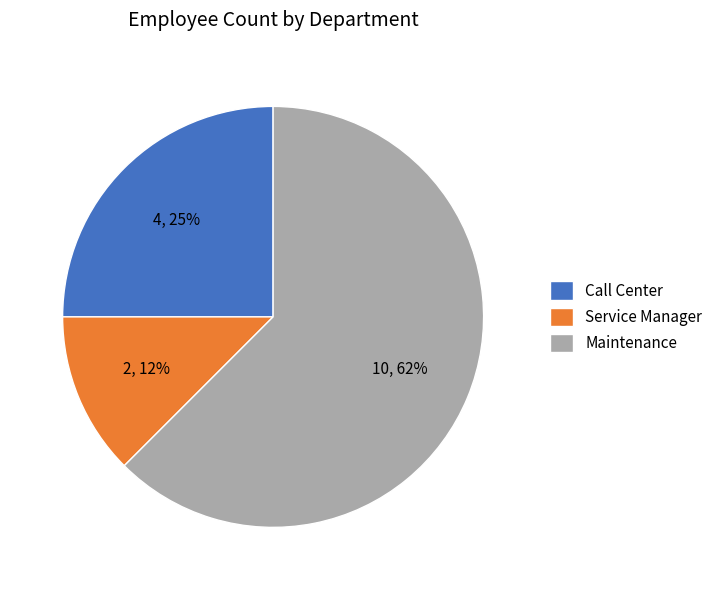

What is the majority slice?

Maintenance